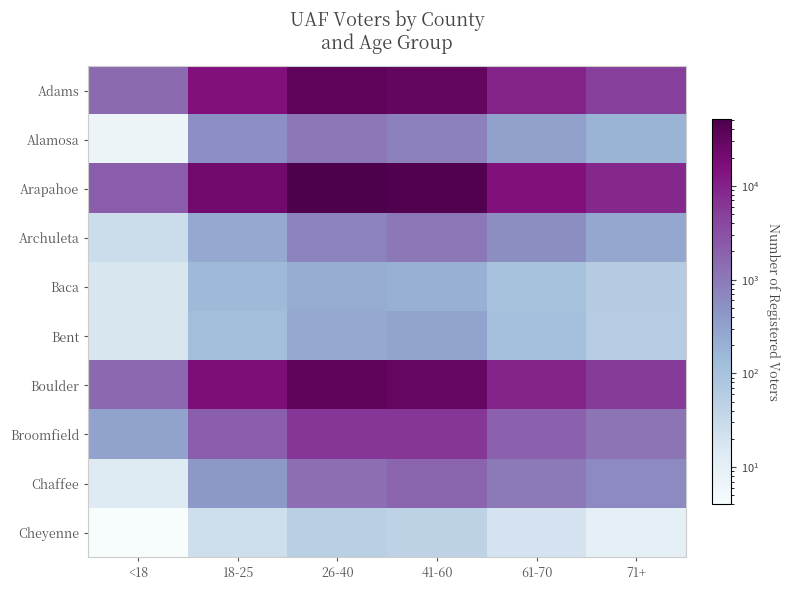

How many series are shown in this chart?

10